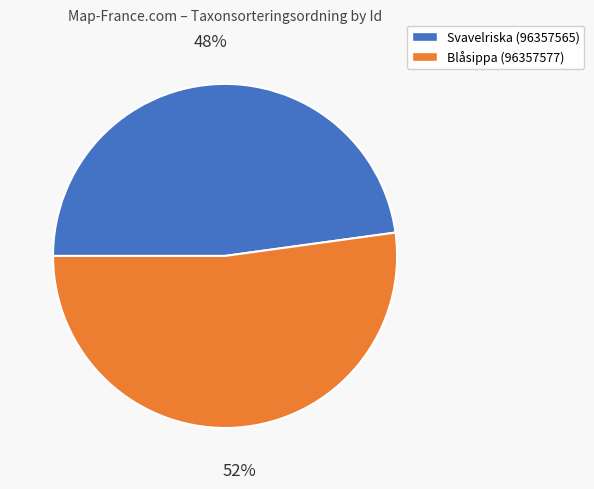

Combined, do Svavelriska (96357565) and Blåsippa (96357577) account for over 50%?

Yes